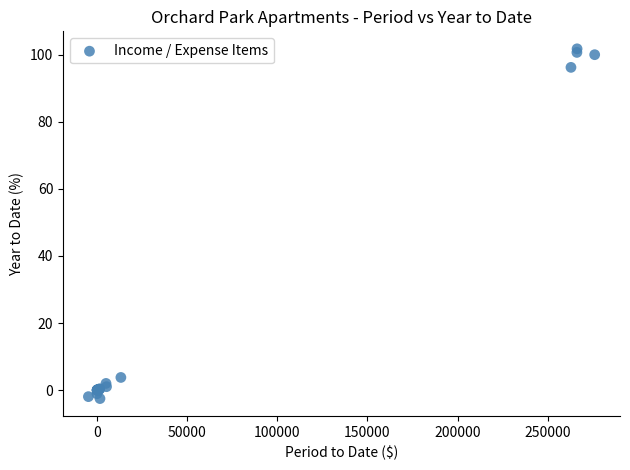

What Y value in the scatter plot is closest to 49?

3.8